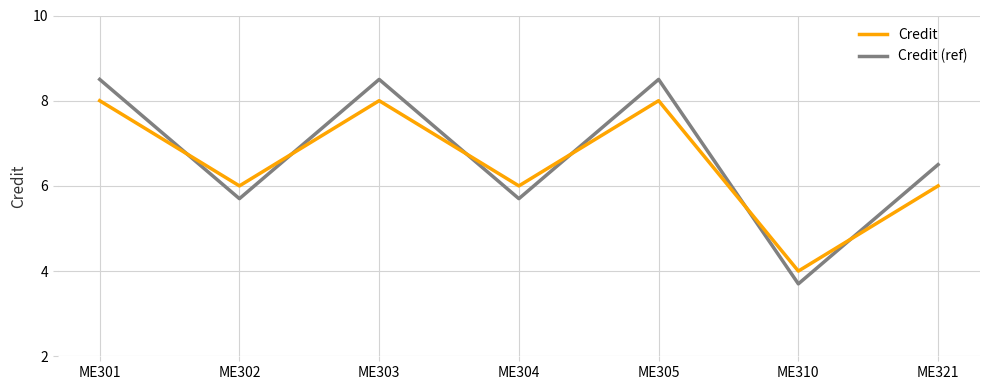

Where do Credit and Credit (ref) first cross each other?

ME301 and ME302